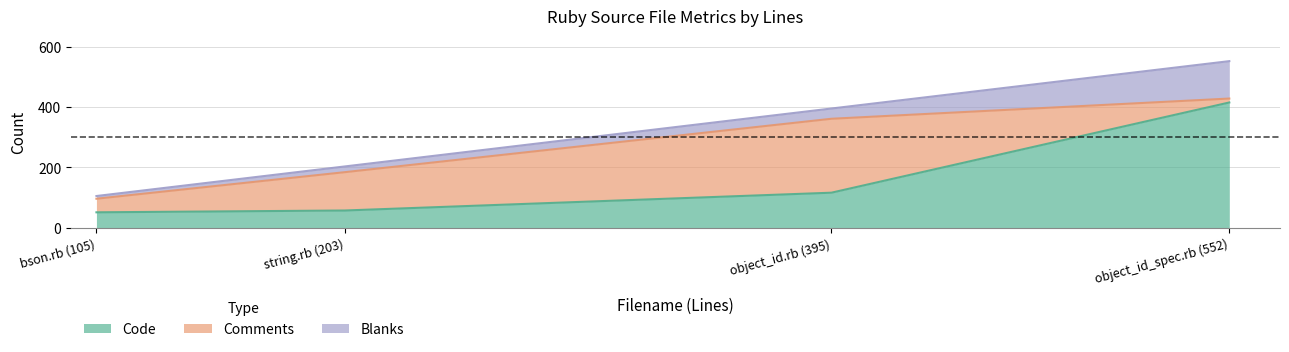

Which series has the largest total across all categories?

Code